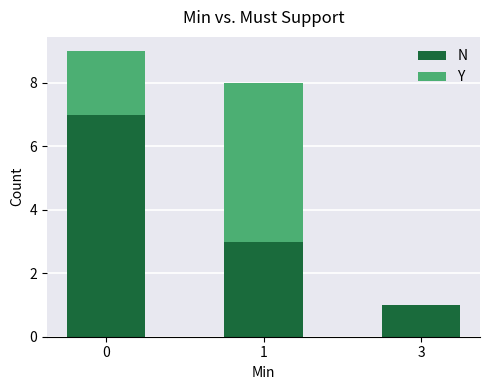

What is the highest value of the N series?

7